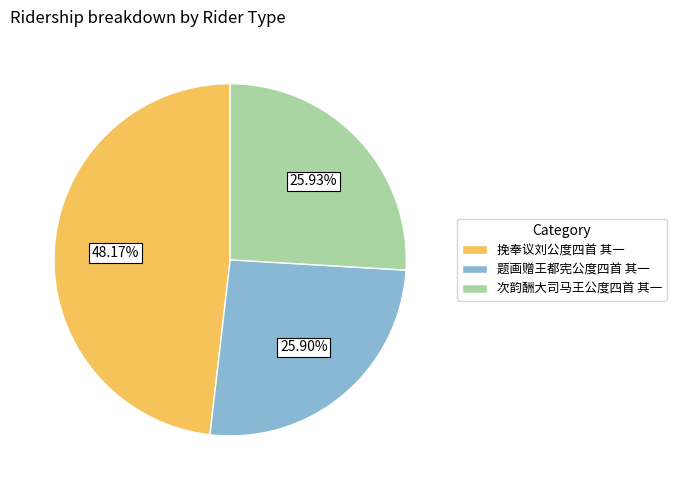

Which slice is the largest?

挽奉议刘公度四首 其一